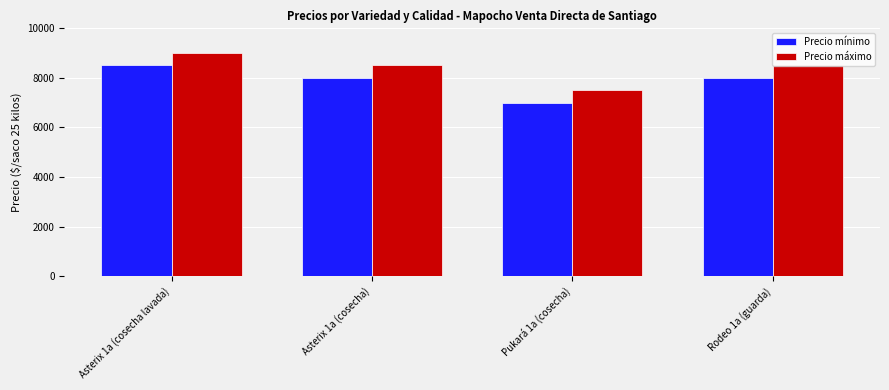

What is the difference between the highest and lowest values at Asterix 1a (cosecha)?

500